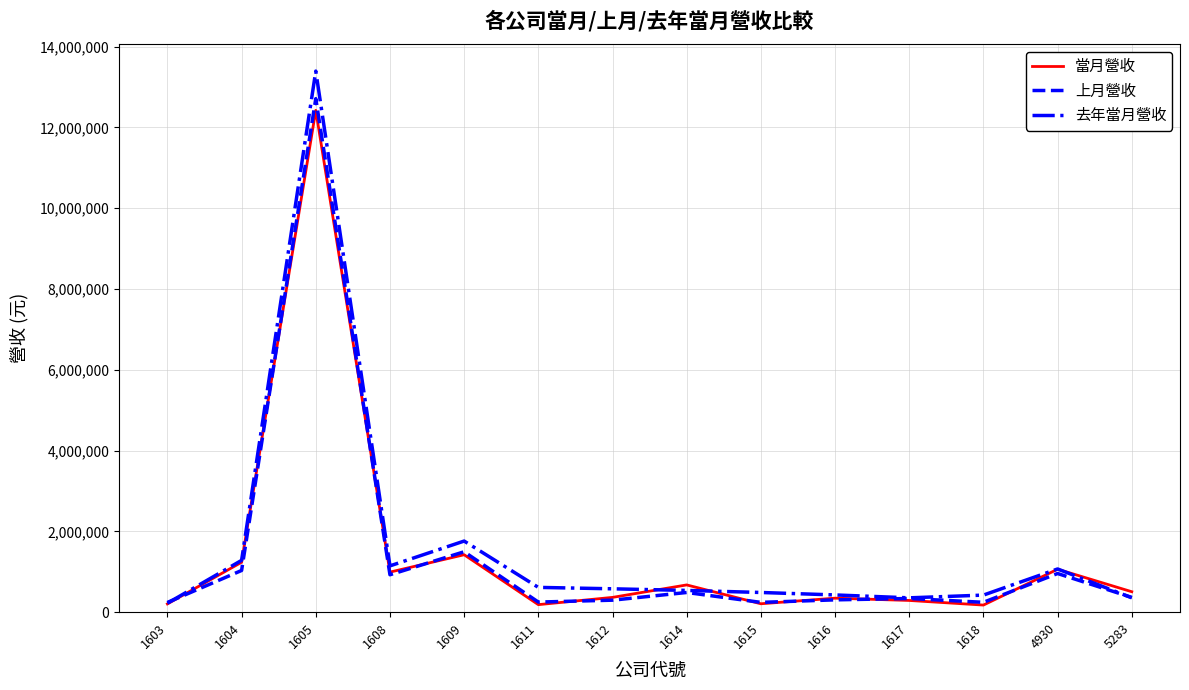

Which series has the widest spread of values?

去年當月營收